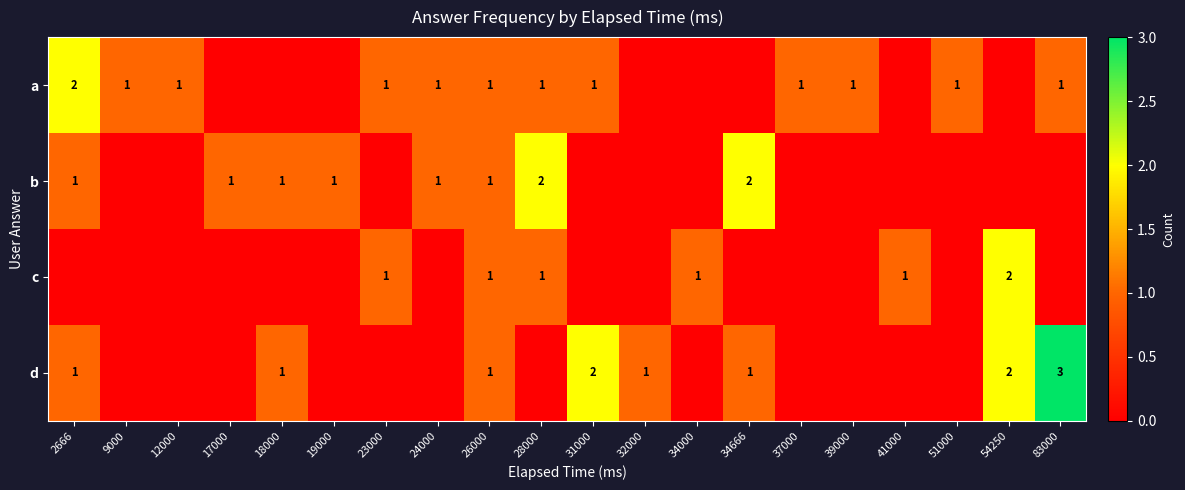

The a series shows 1 at 83000. True or false?

True